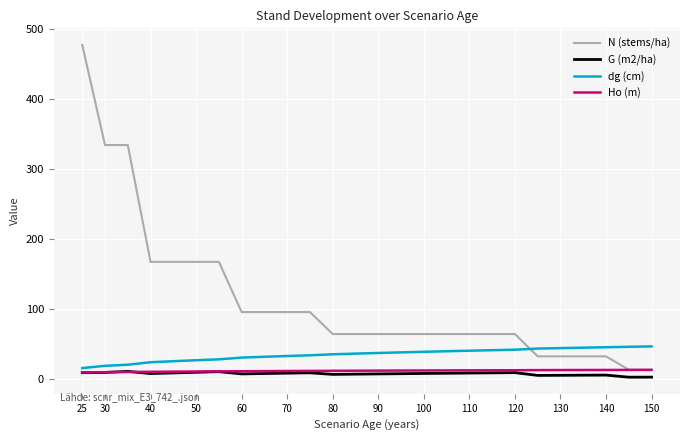

True or false: G (m2/ha) and N (stems/ha) intersect in this chart.

False